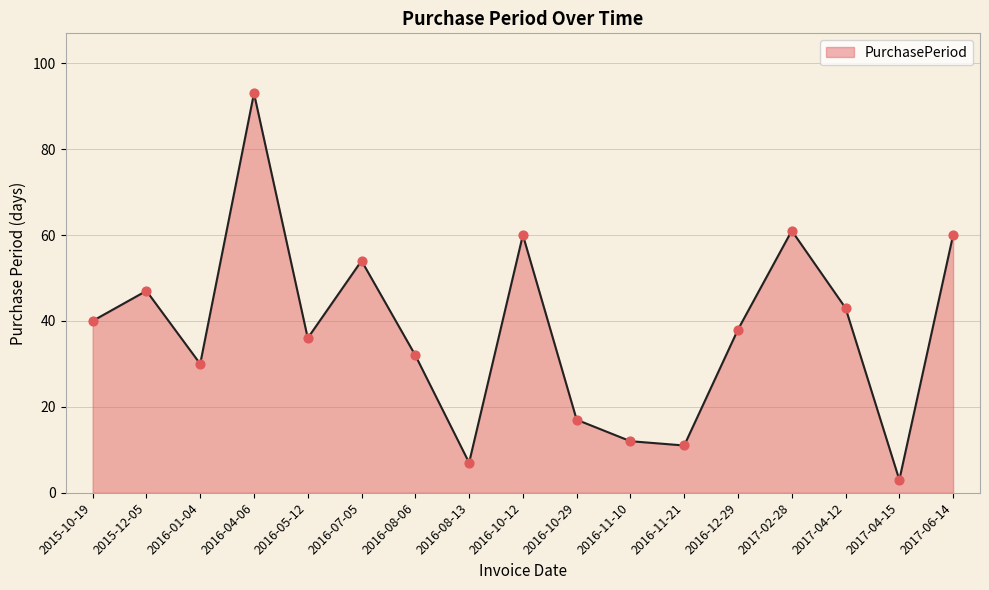

Approximately how many times larger is the value at 2016-10-29 compared to 2016-05-12?

0.5